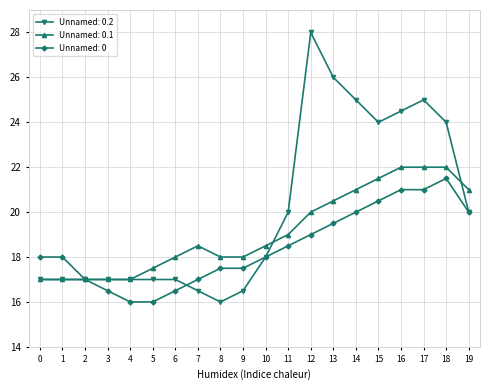

True or false: Unnamed: 0.1 and Unnamed: 0.2 cross at least once.

True